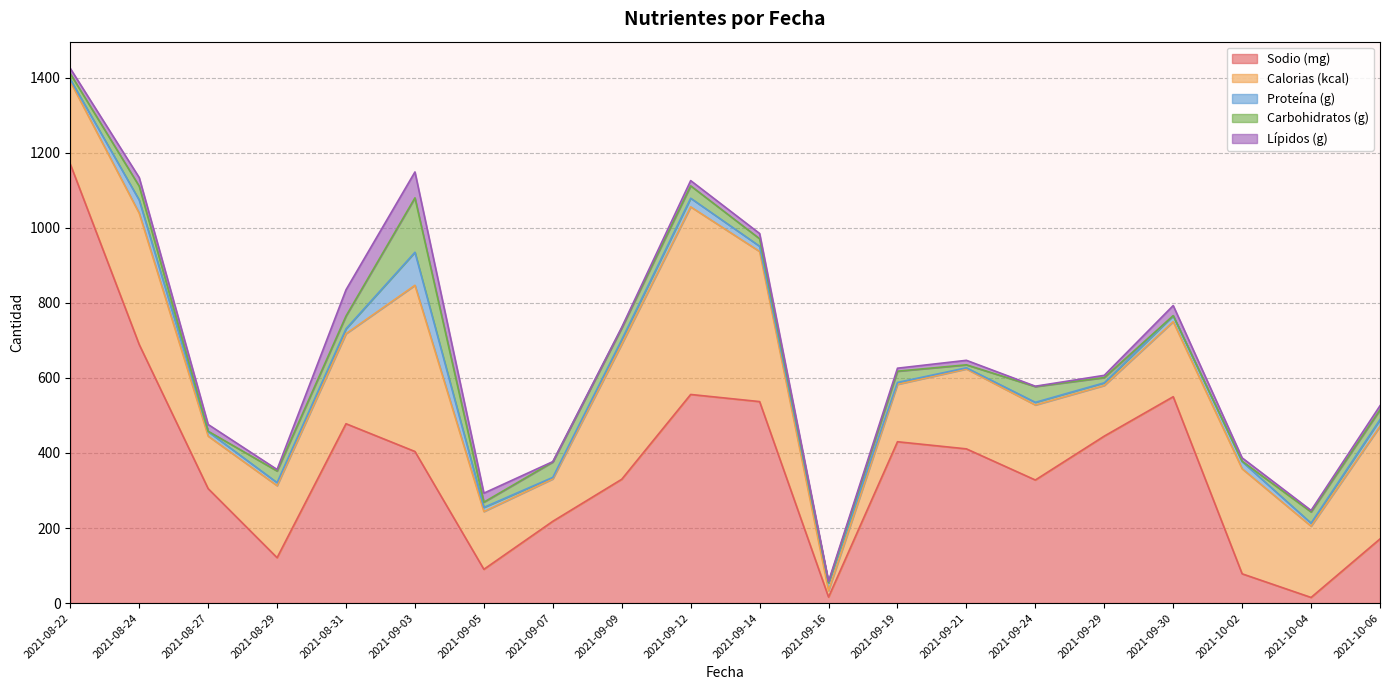

Which series has the largest total across all categories?

Sodio (mg)